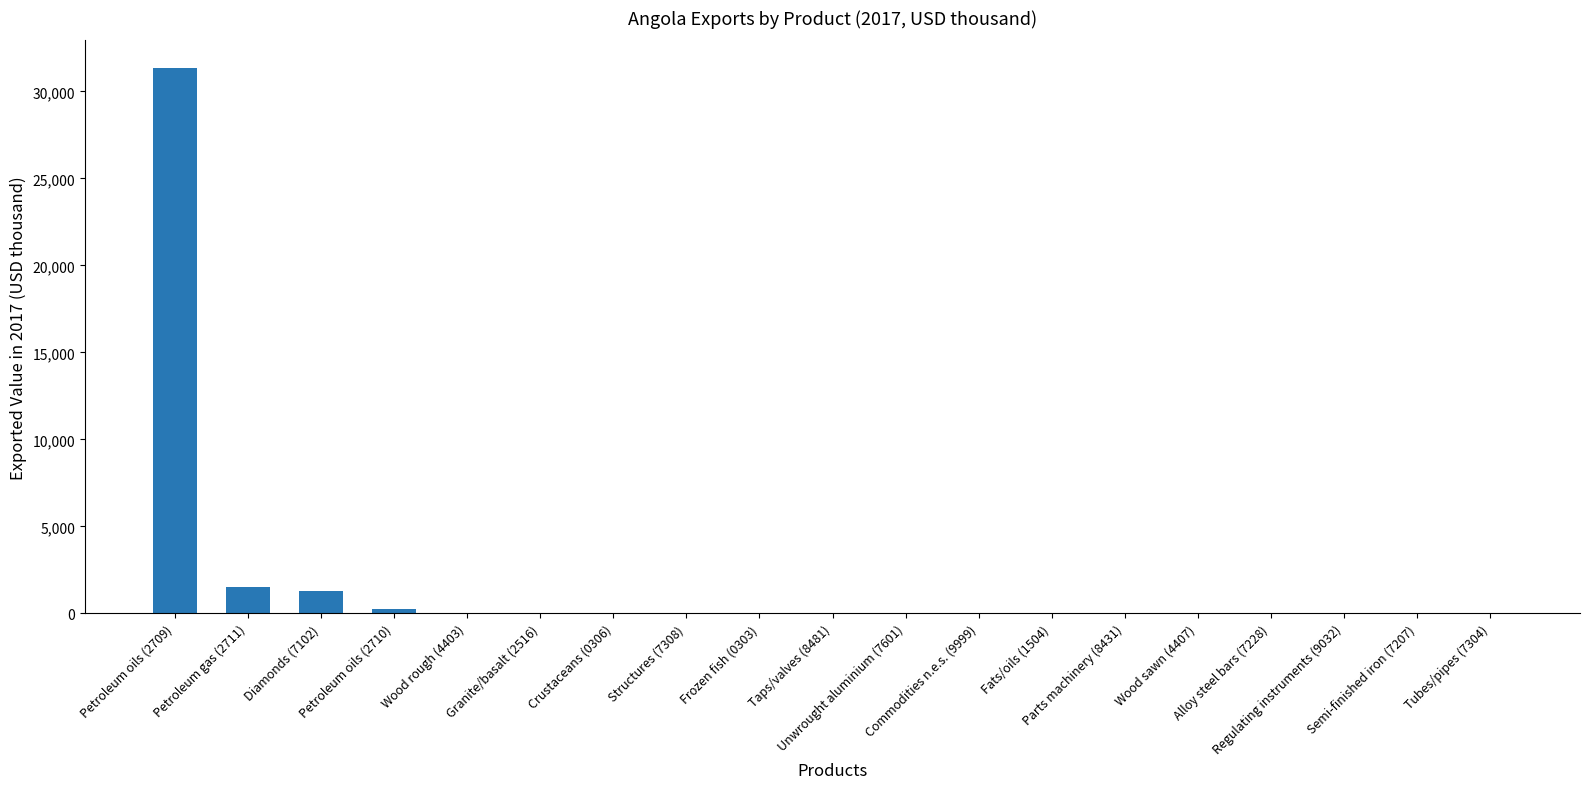

What is the greatest value displayed?

31360.2